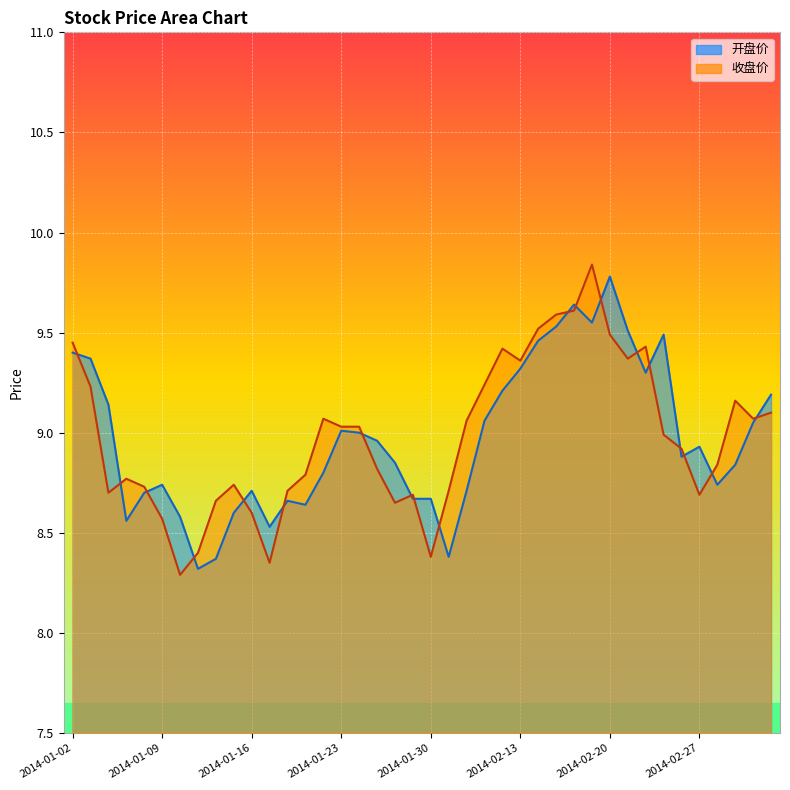

What is the difference between the maximum and minimum values in the 收盘价 series?

1.6